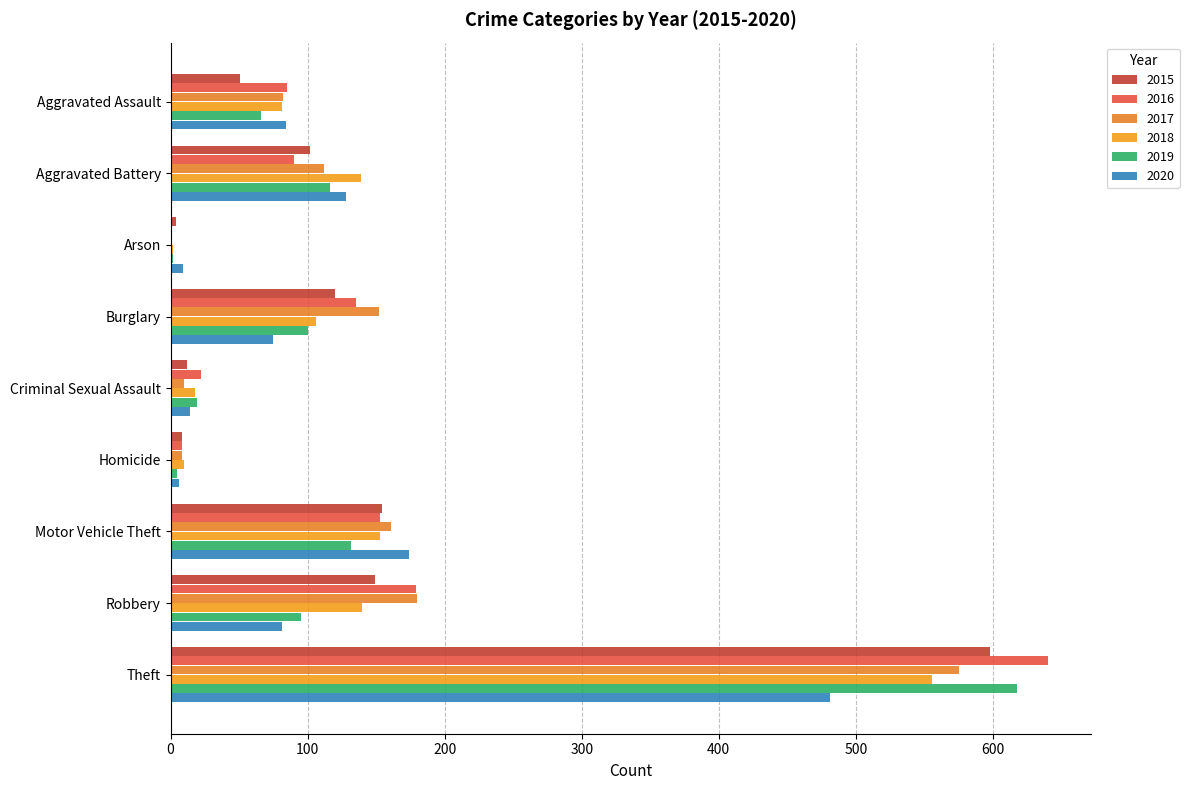

What is the maximum value for 2020?

481